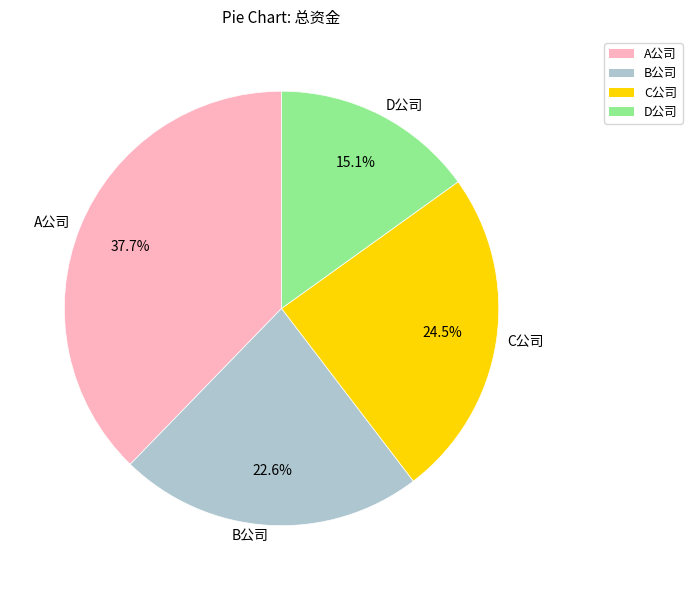

How many slices are in this pie chart?

4